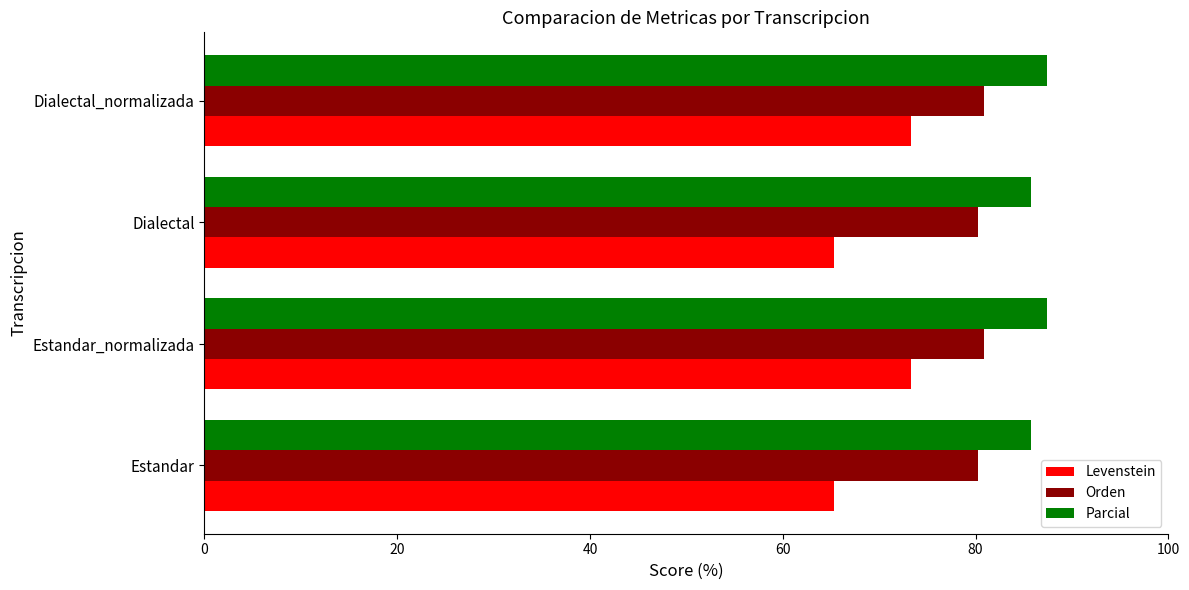

At Estandar_normalizada, list the series in order from largest to smallest.

Parcial, Orden, Levenstein